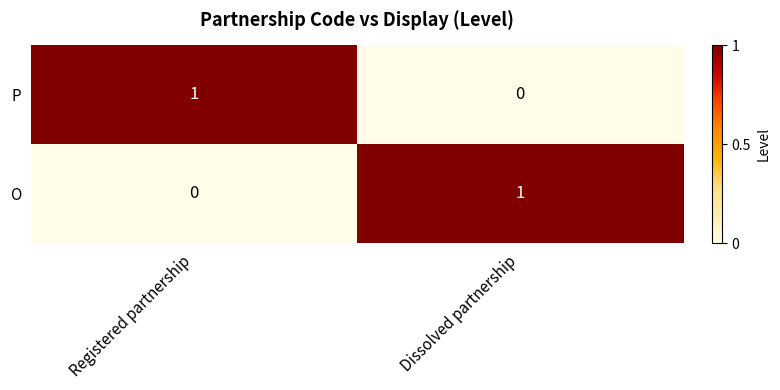

Rank the series at Dissolved partnership from lowest to highest value.

P, O